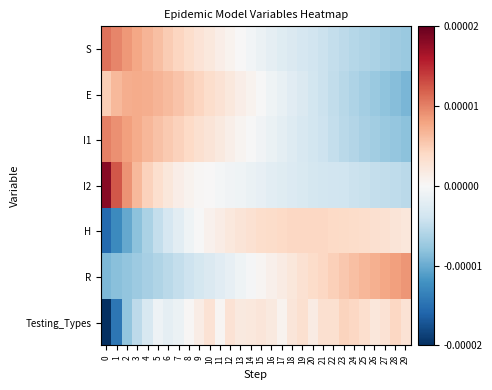

Count the number of data series in this chart.

7